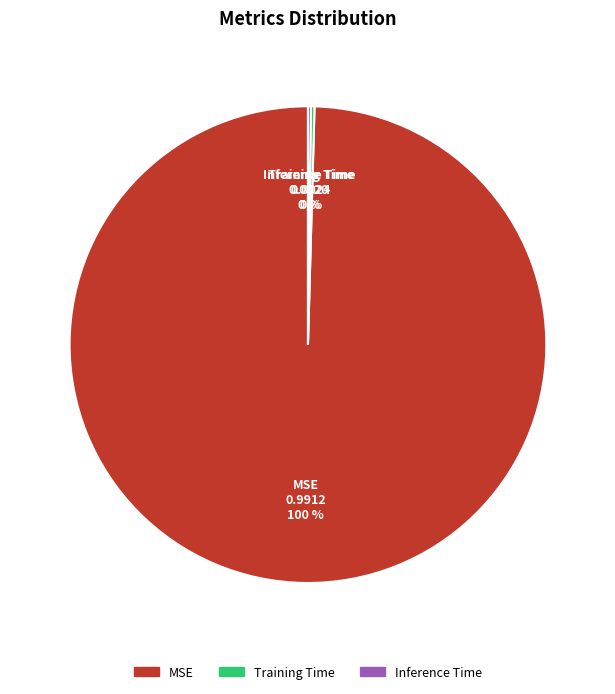

To the nearest percent, what percentage of the pie is MSE?

100%